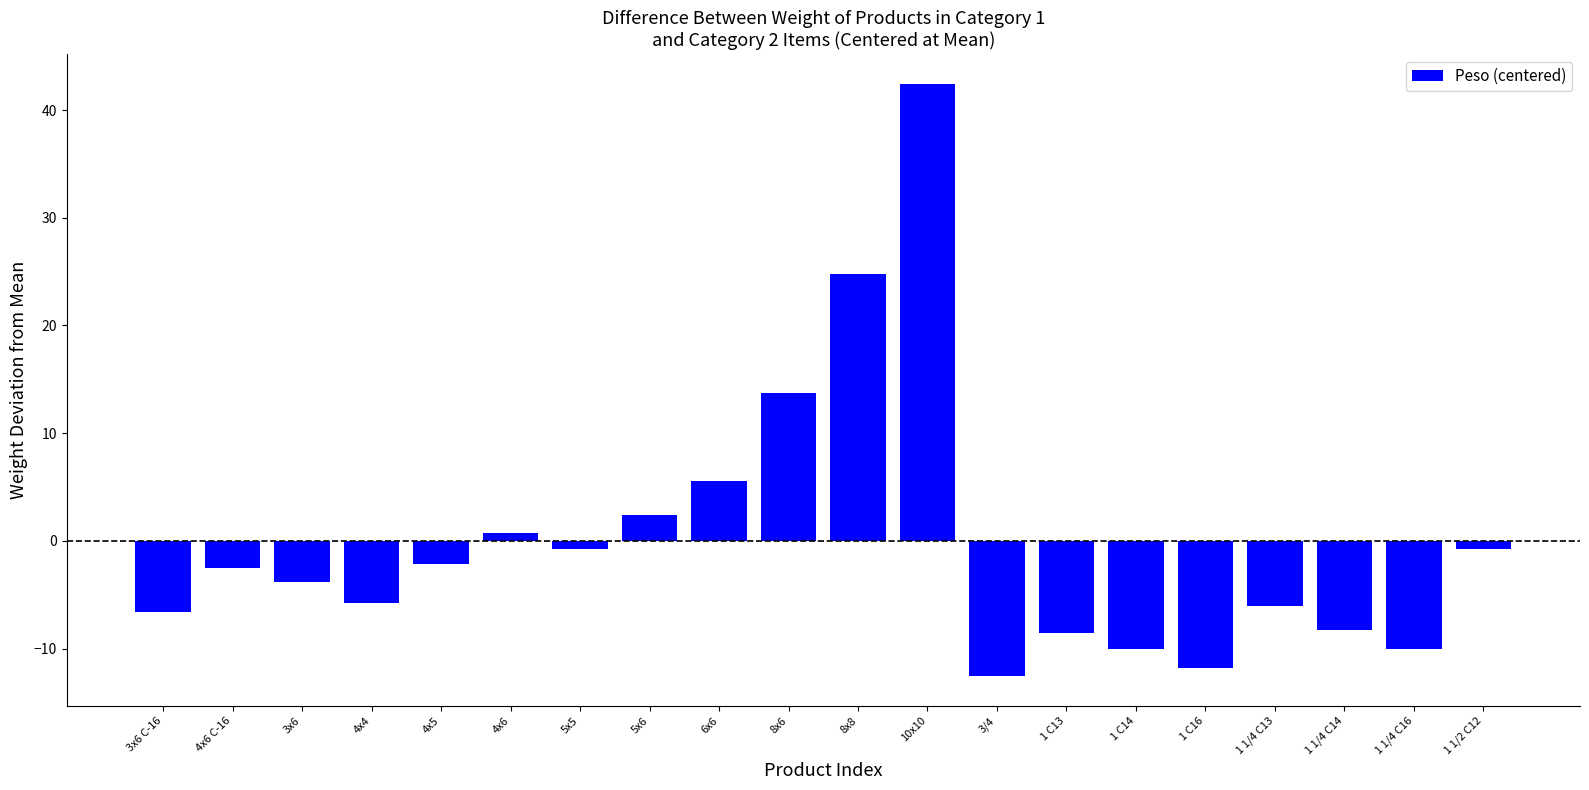

How many series are shown in this chart?

1